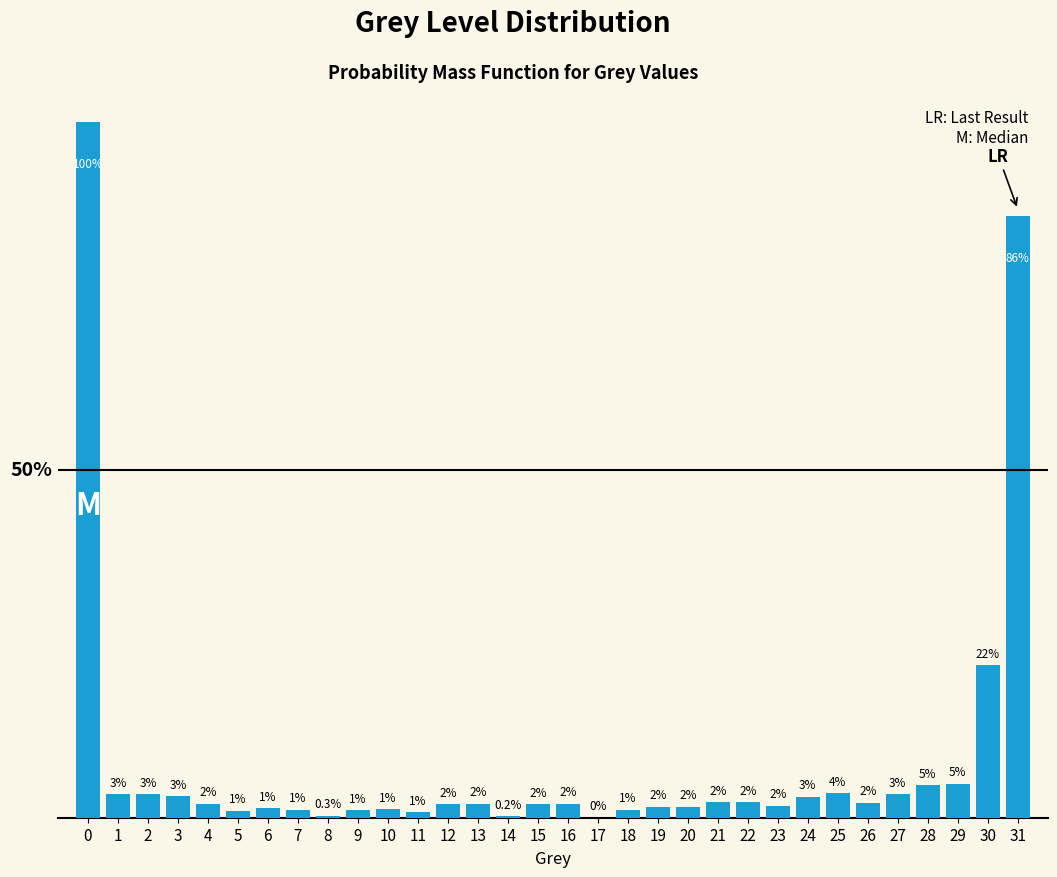

Are the bars horizontal?

No